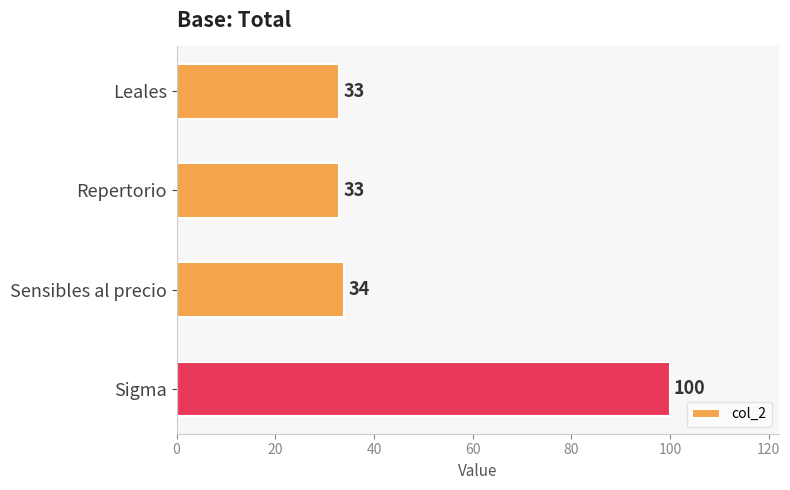

At which label is the value closest to 66?

Sensibles al precio